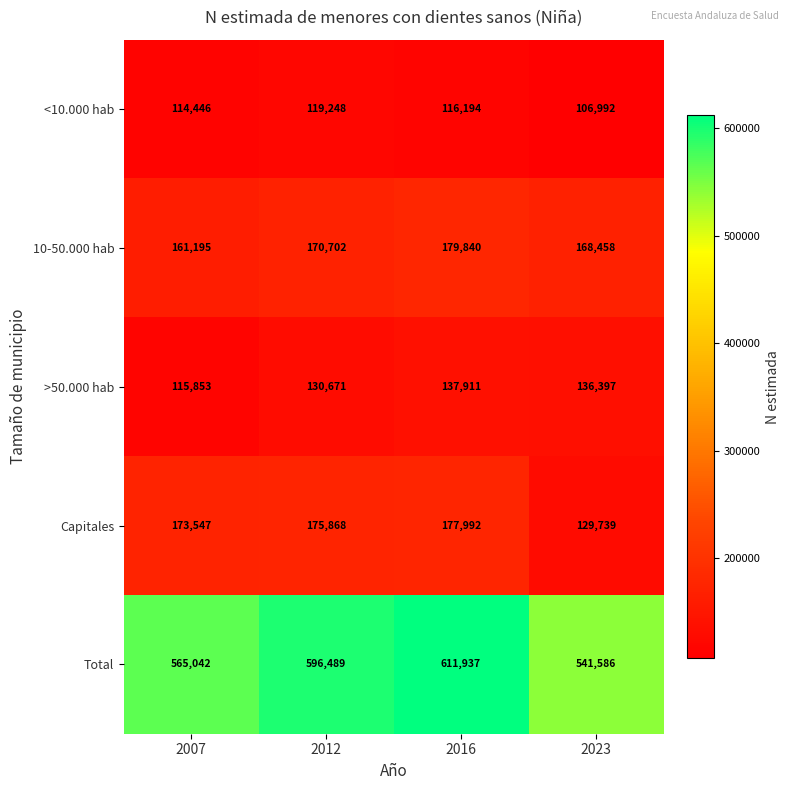

Where is Capitales nearest to the value 153865?

2007